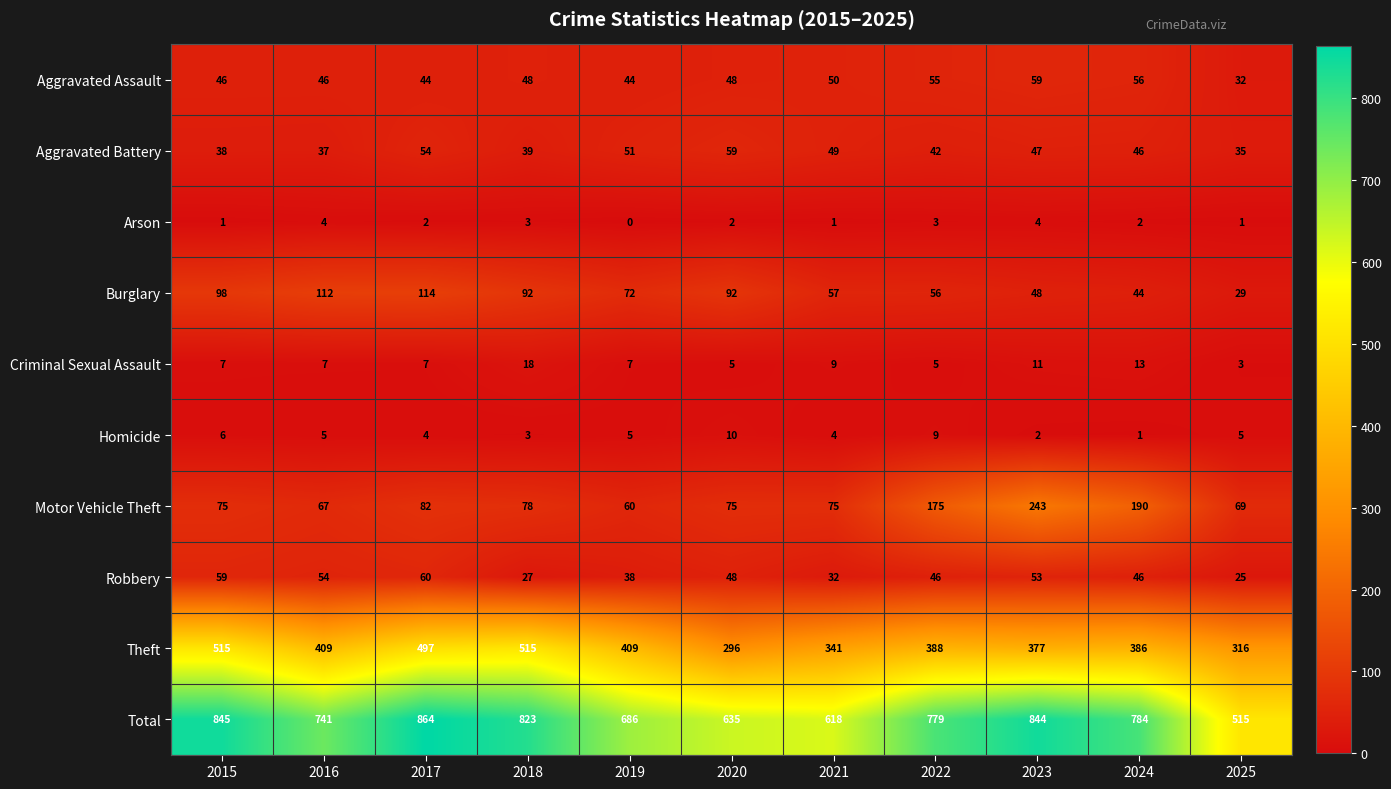

What is the sum of all Aggravated Assault values?

528